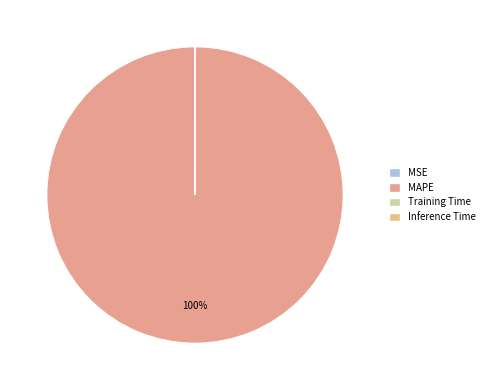

Which has a higher value, Training Time or MAPE?

MAPE